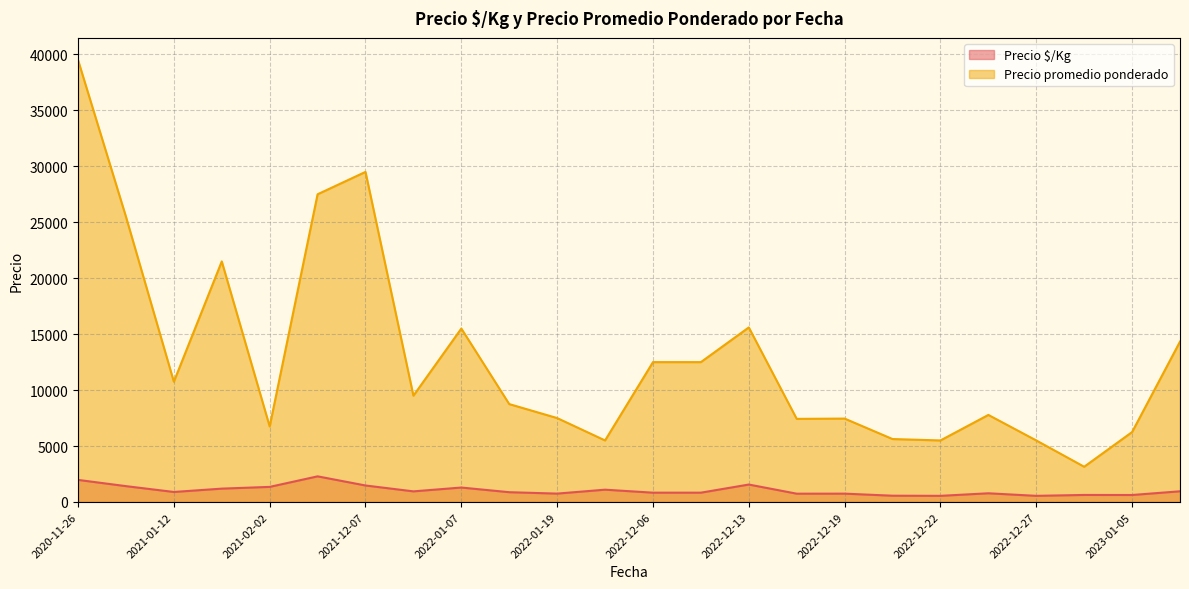

Rank the series by their maximum value, from lowest to highest.

Precio $/Kg, Precio promedio ponderado